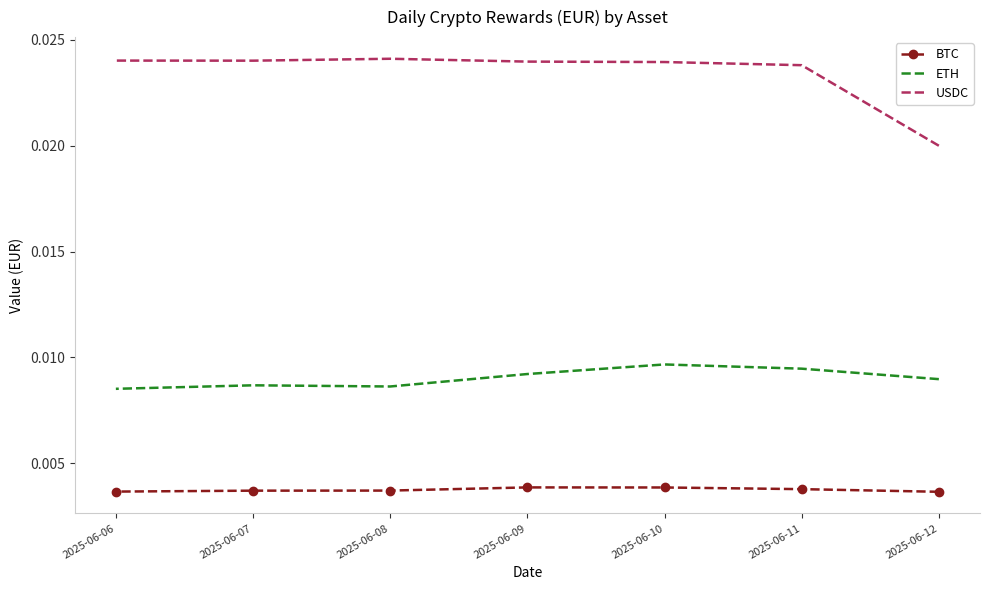

True or false: BTC and ETH intersect in this chart.

False